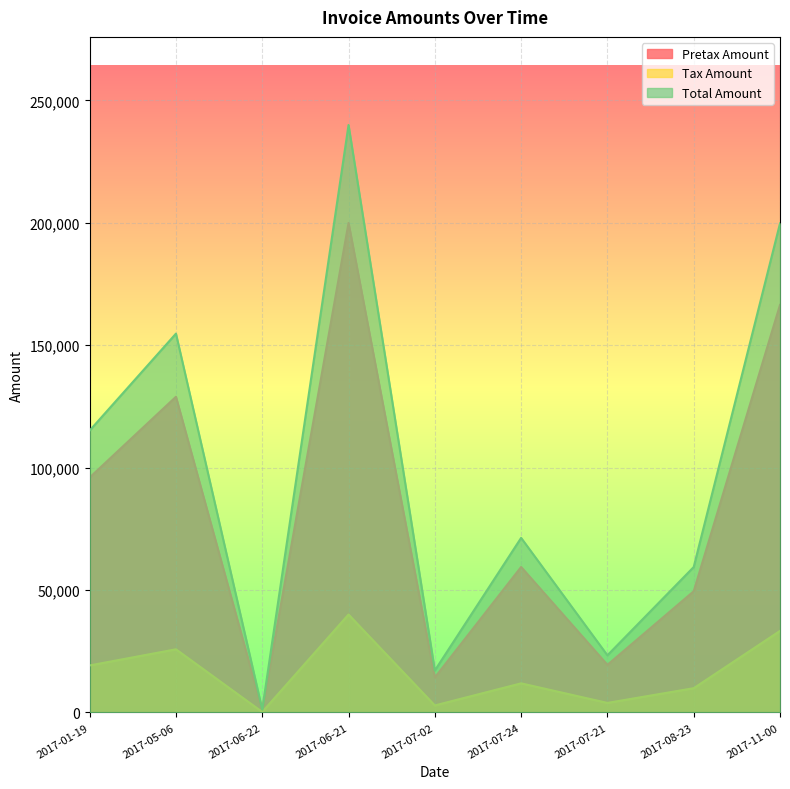

True or false: Pretax Amount and Tax Amount cross at least once.

False